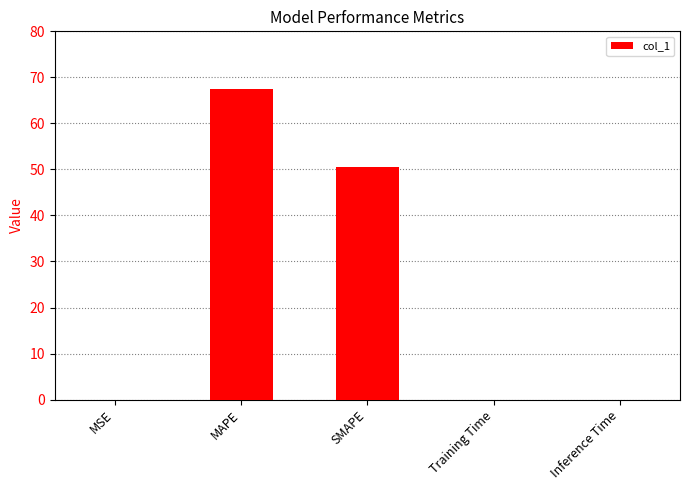

At which category does the chart reach its peak across all series?

MAPE